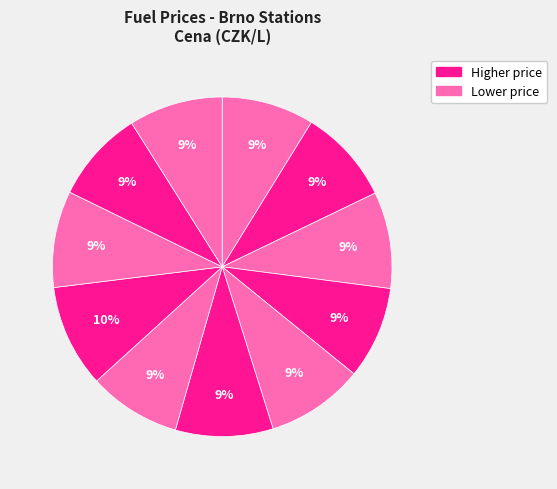

Count the number of slices in the pie.

11